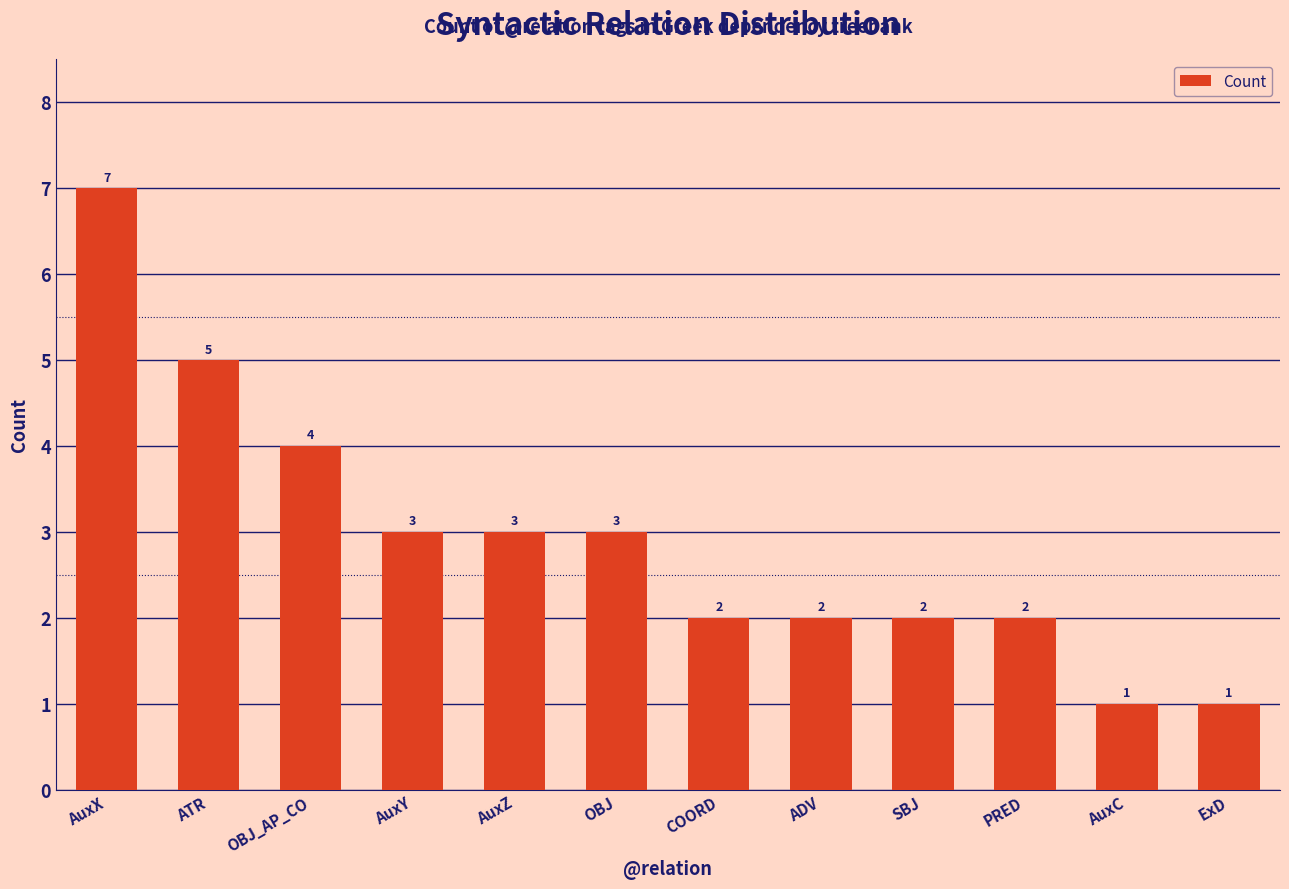

What is the label of the 9th bar from the right?

AuxY